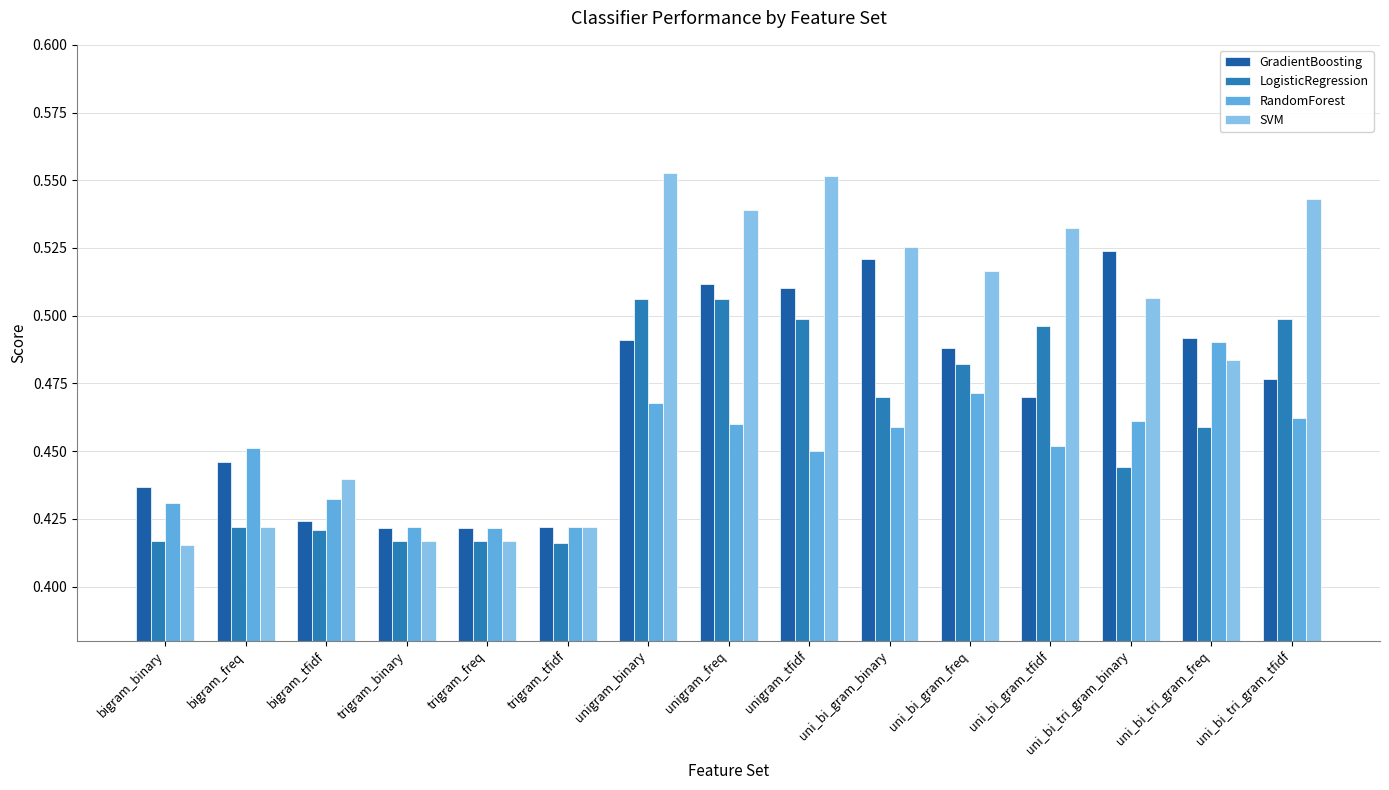

The value of LogisticRegression at unigram_tfidf is 0.5. True or false?

True